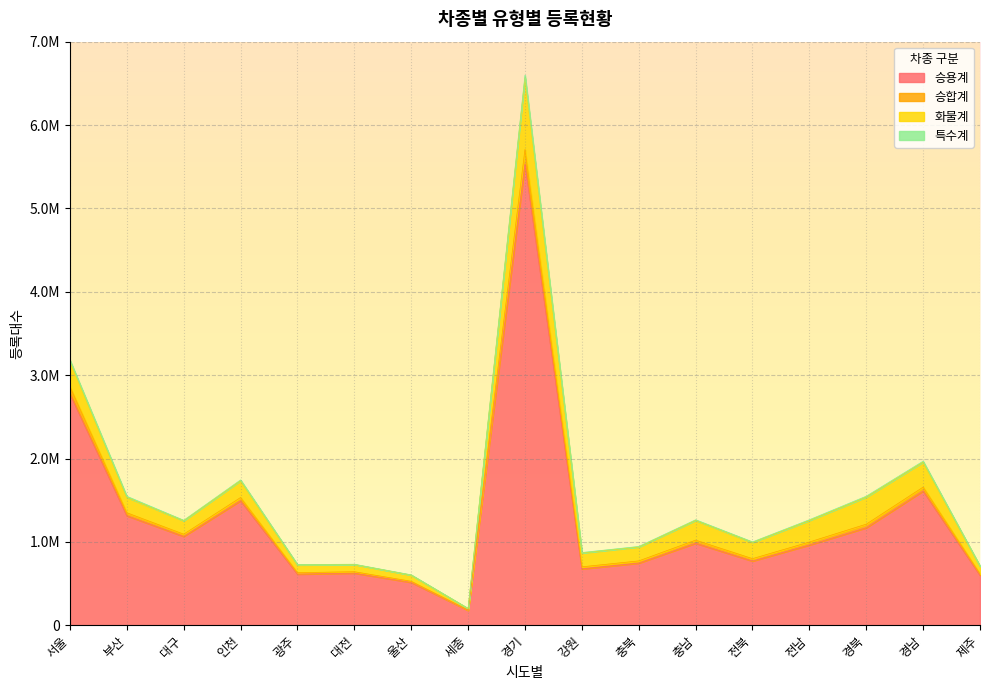

True or false: 승용계 and 승합계 intersect in this chart.

False